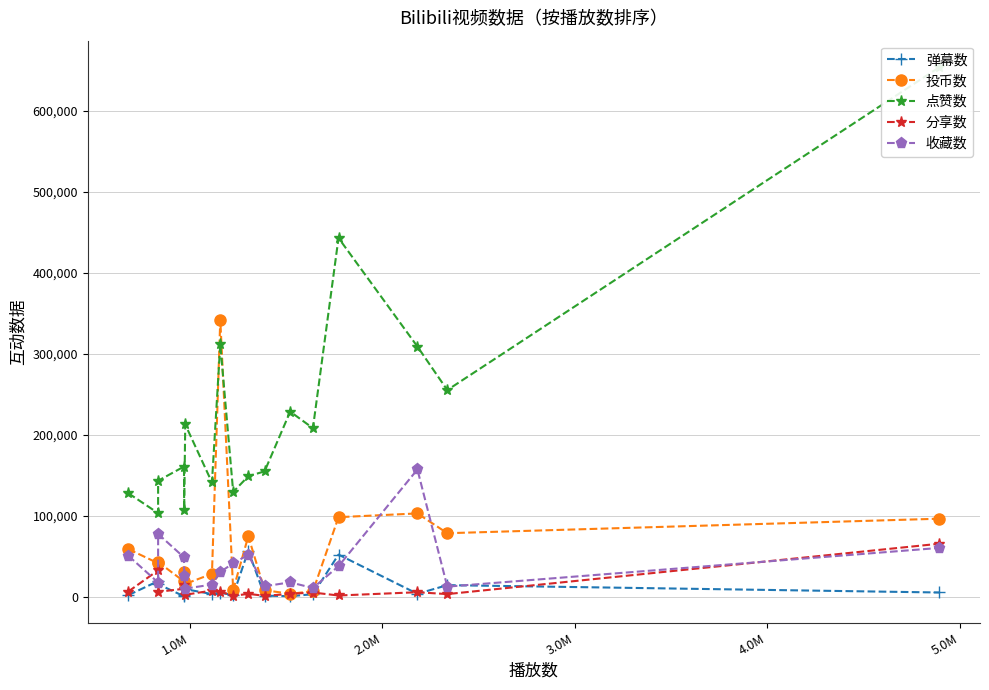

How many categories are shown in the chart?

17